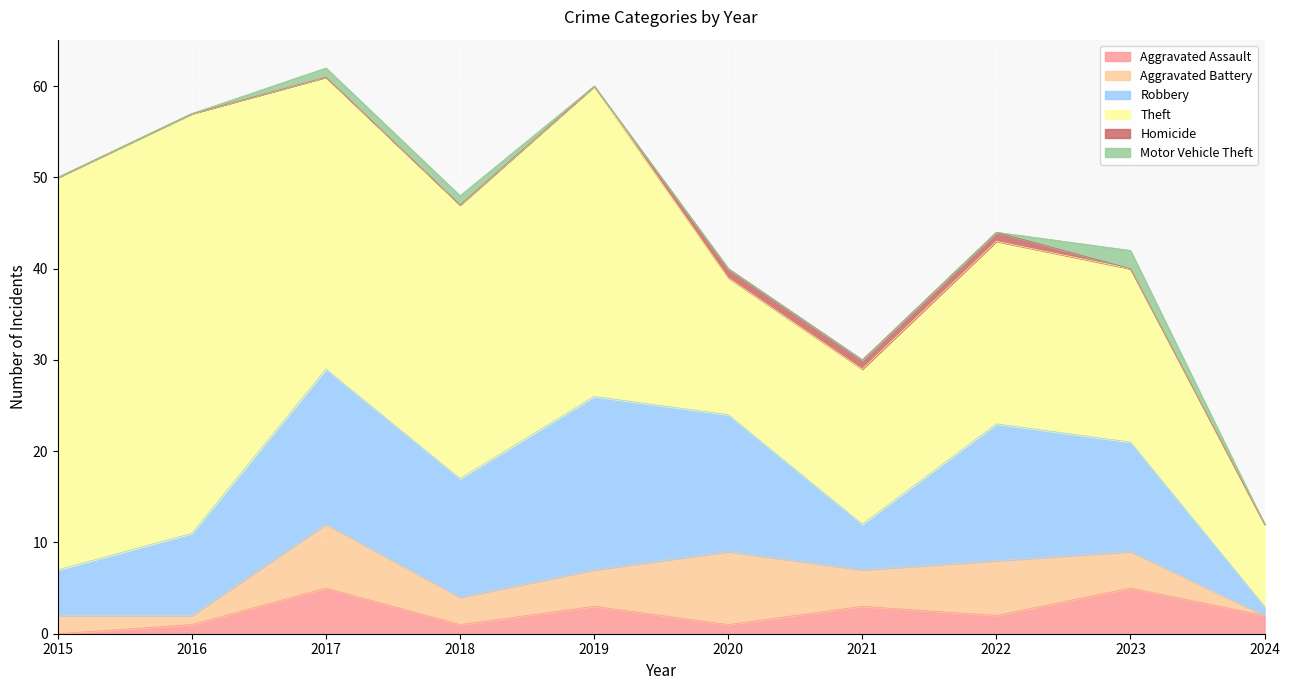

In Robbery, how many points are higher than both neighbors (excluding endpoints)?

3